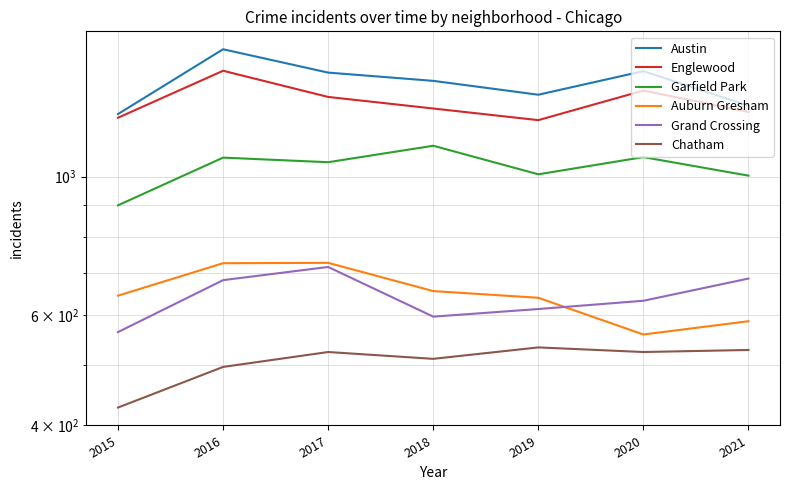

How many lines are shown in the chart?

6